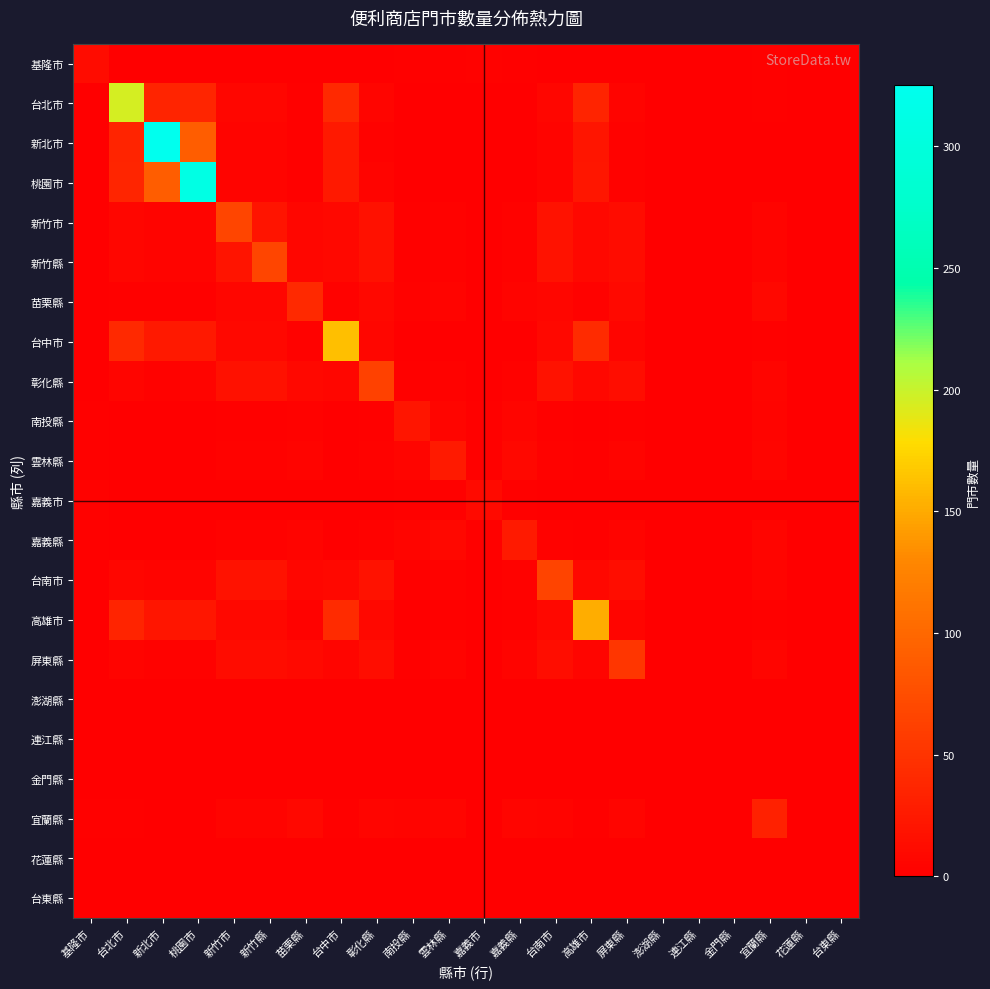

At which label does 高雄市 first exceed 3?

台北市